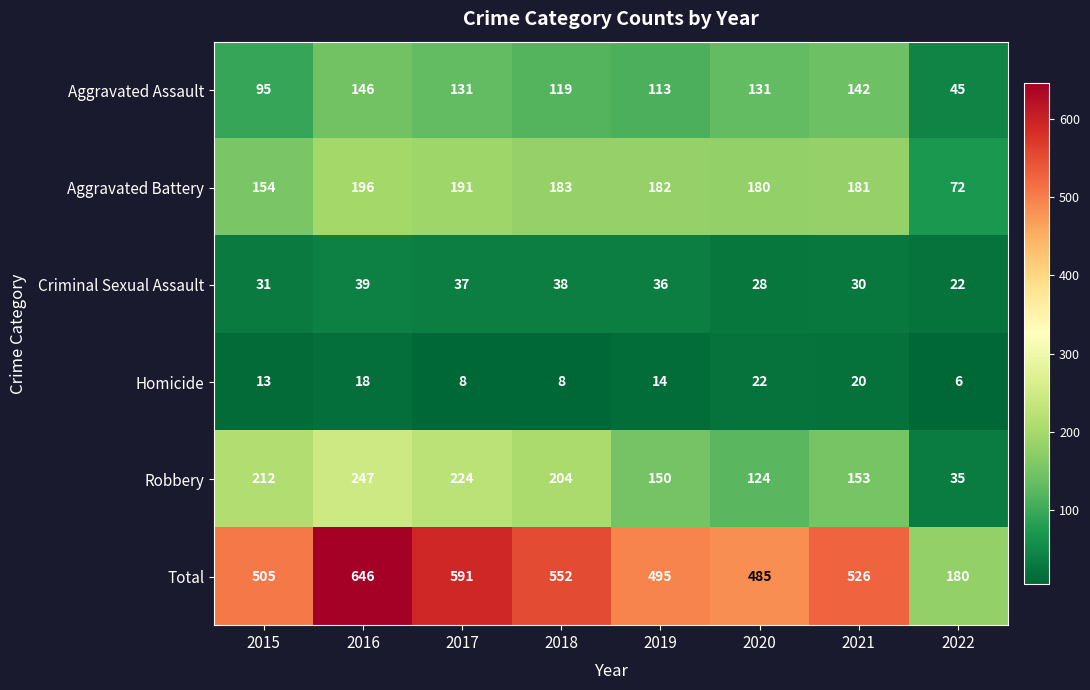

Is it true that Criminal Sexual Assault equals 28 at 2020?

True